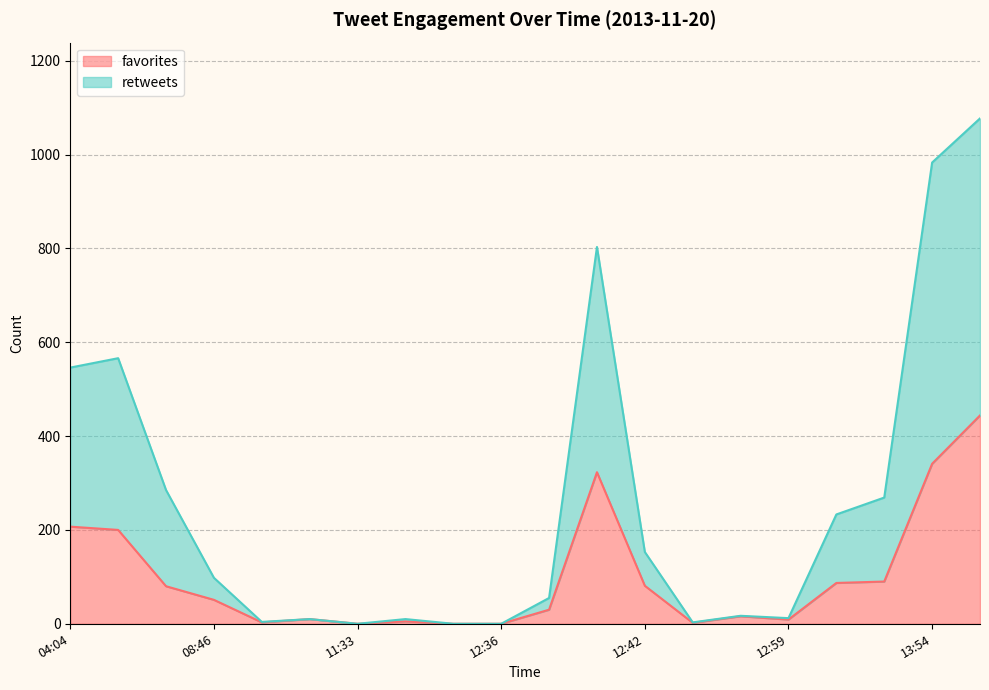

At which category is the sum across all series the highest?

2013-11-20 15:29